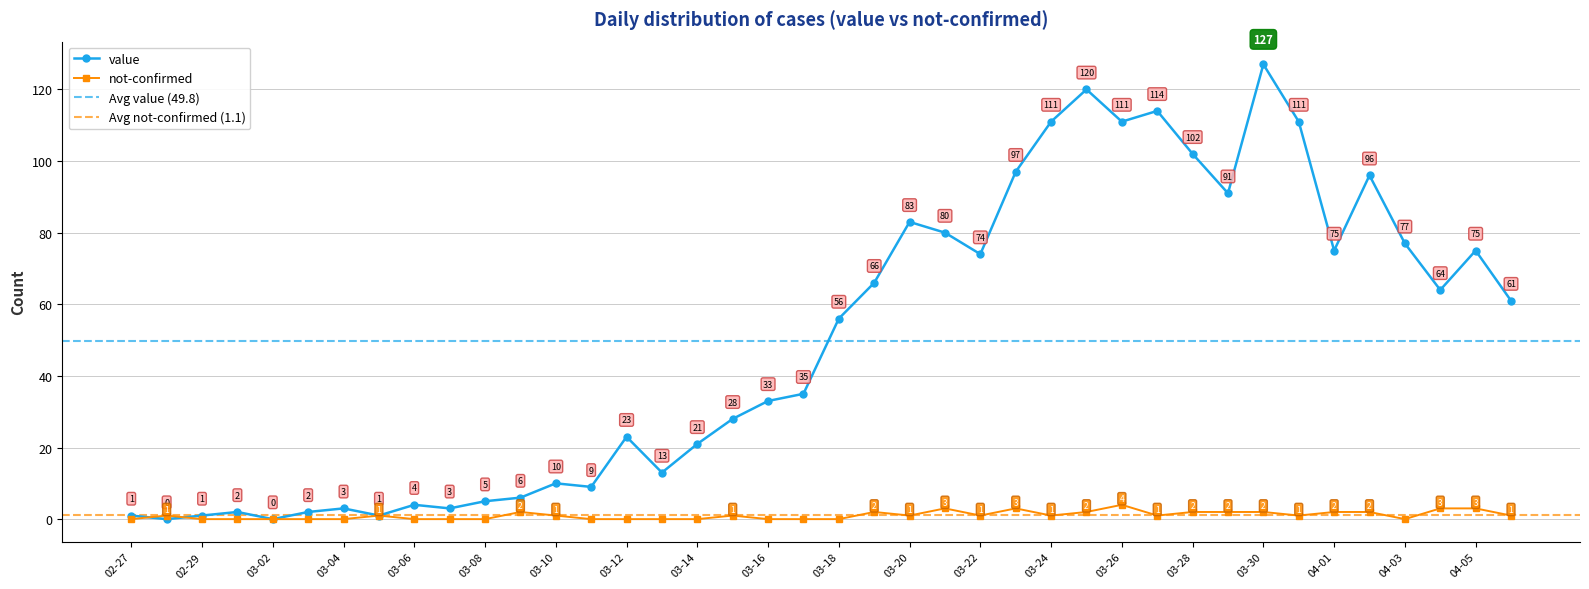

True or false: not-confirmed has a value of 0 at 03-08.

True